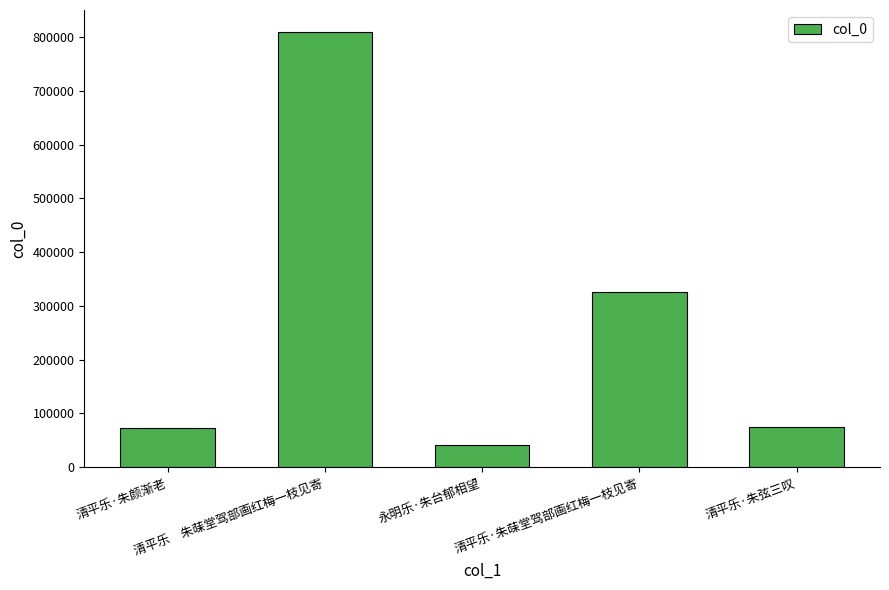

The chart shows a value of 810057 at 清平乐　朱菋堂驾部画红梅一枝见寄. True or false?

True